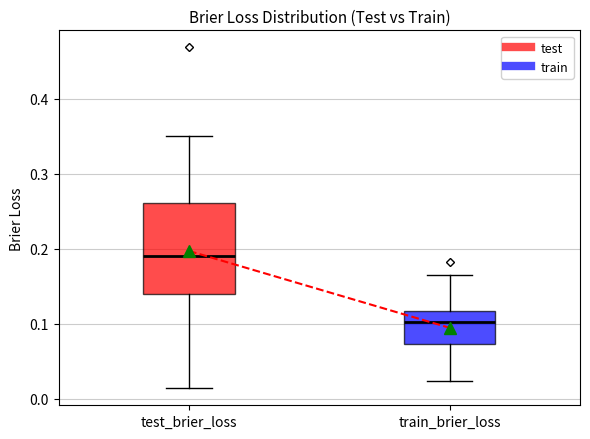

Reading left to right, transcribe this box plot: for each box, give where its median line is, the range the box spans, and where its two whiskers end, as read against the y-axis. The values are not printed on the chart, so give them approximately, as read against the axis.

test_brier_loss: median 0.19, box 0.14 to 0.26, whiskers 0.01 to 0.35
train_brier_loss: median 0.10, box 0.07 to 0.12, whiskers 0.02 to 0.16